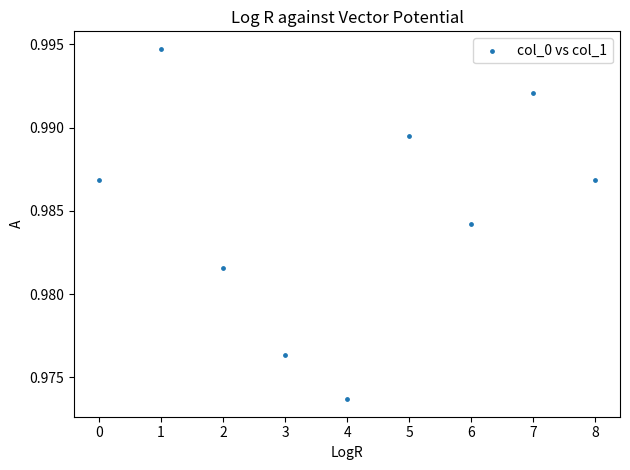

Count the number of points in this scatter plot.

9